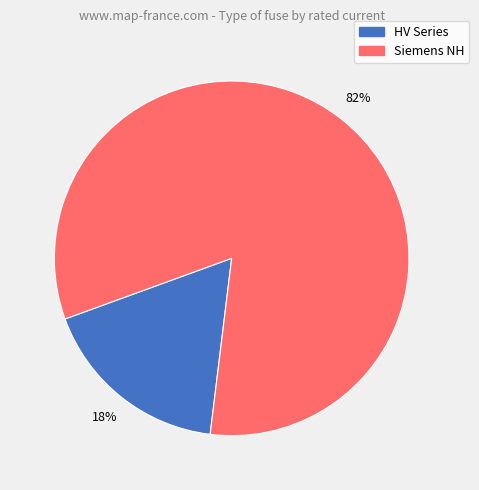

Is there any slice that represents more than half of the pie?

Yes